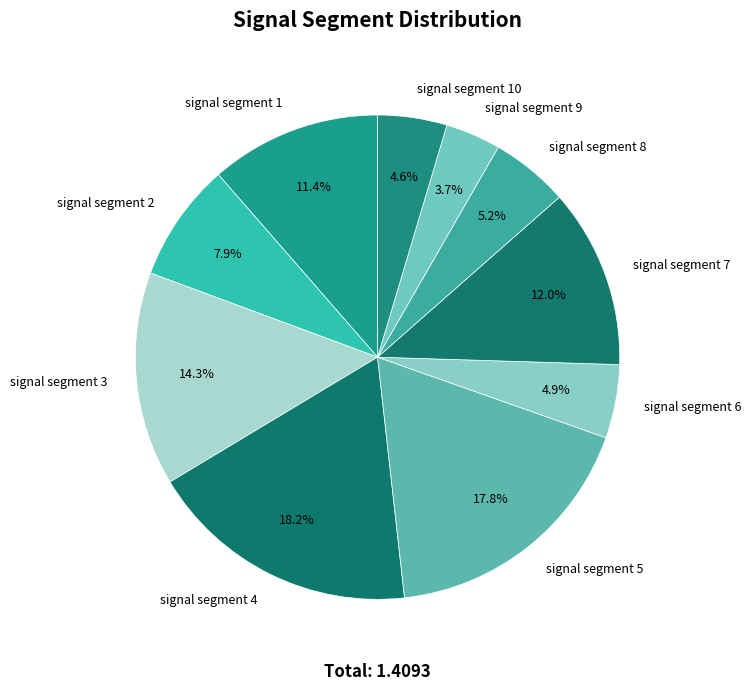

Which category has the smallest portion of the pie?

signal segment 9